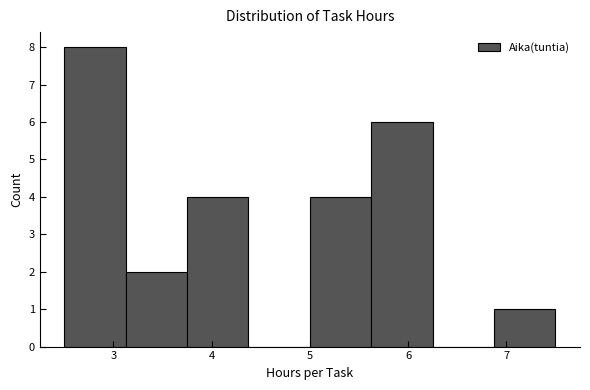

Reading left to right, transcribe this chart: for each bar, give the range it covers on the x-axis and its height. Neither the bar edges nor the heights are printed on the chart, so give them approximately, as read against the axes.

2.5 to 3.1: 8
3.1 to 3.8: 2
3.8 to 4.4: 4
4.4 to 5.0: 0
5.0 to 5.6: 4
5.6 to 6.3: 6
6.3 to 6.9: 0
6.9 to 7.5: 1